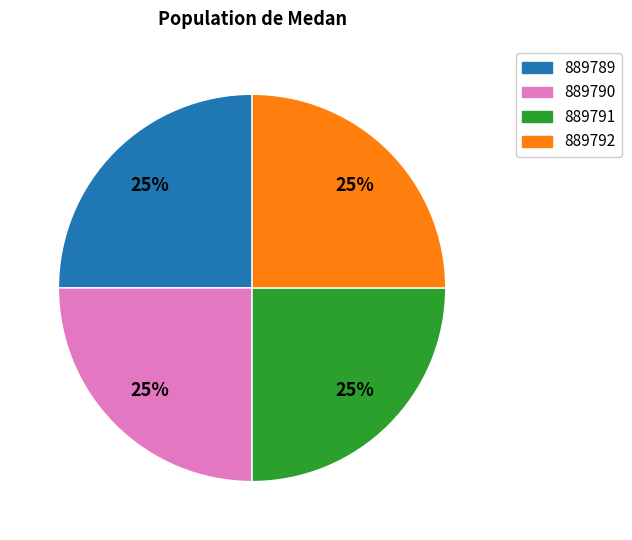

Count the number of slices in the pie.

4